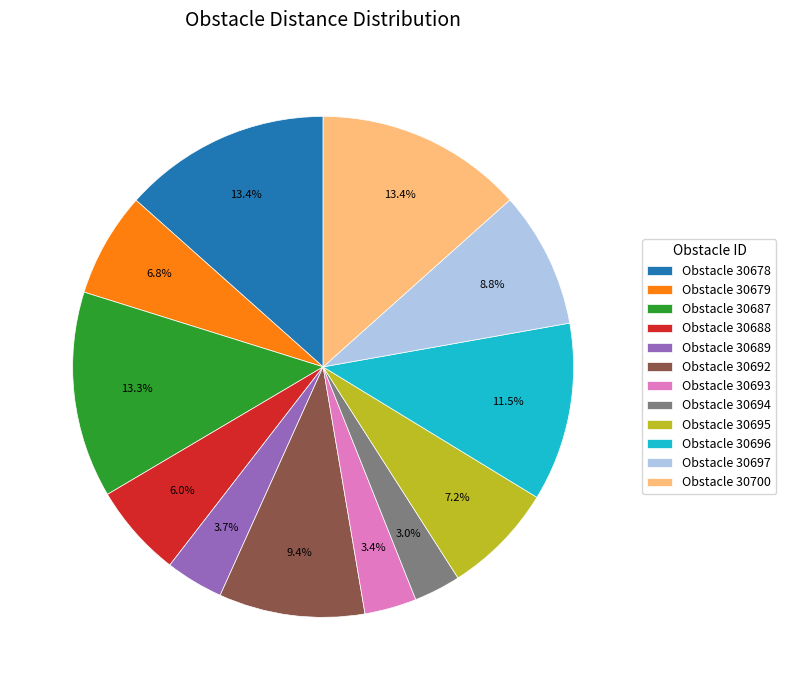

What portion of the pie excludes Obstacle 30694?

97.0%